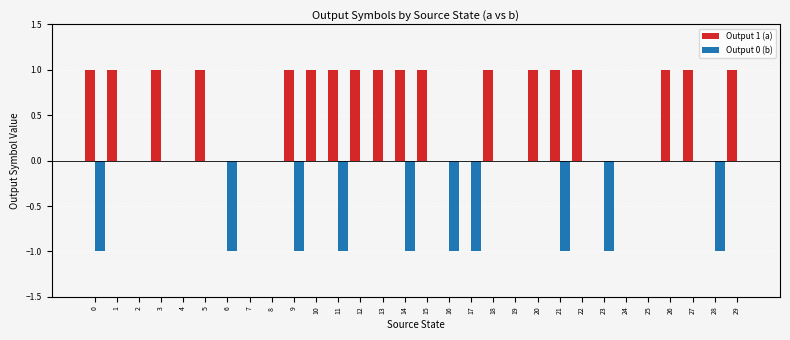

Count the number of categories in the chart.

30